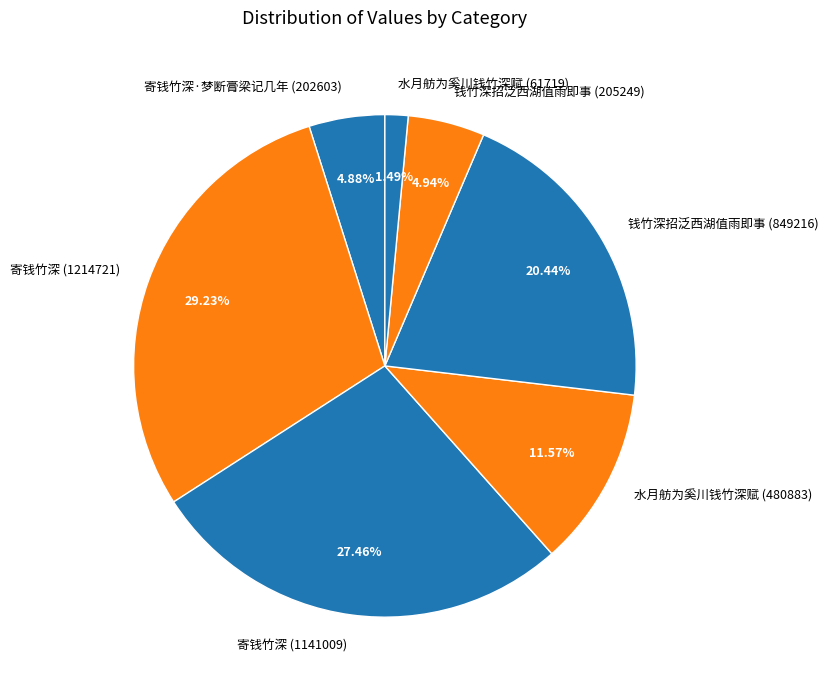

Does 钱竹深招泛西湖值雨即事 (849216) account for over 50% of the chart?

No